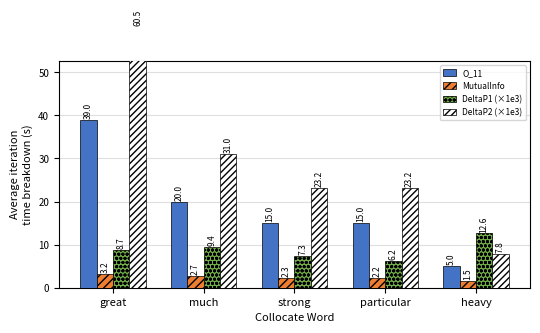

List the labels in order of DeltaP2 (×1e3) value, largest first.

great, much, strong, particular, heavy